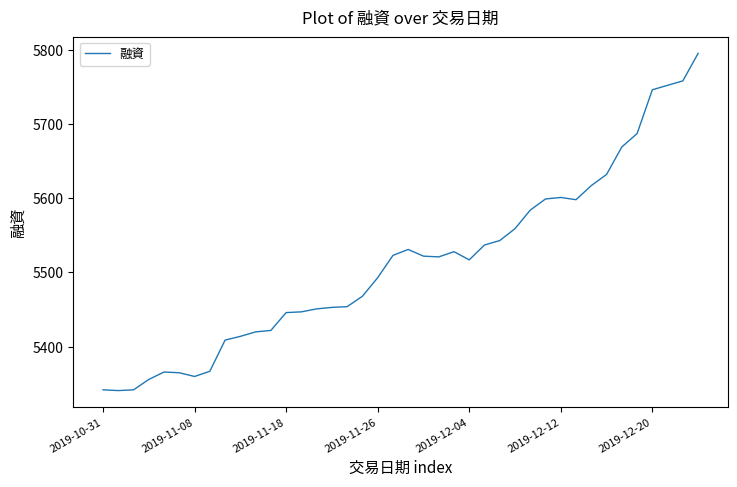

What is the smallest value displayed?

5341